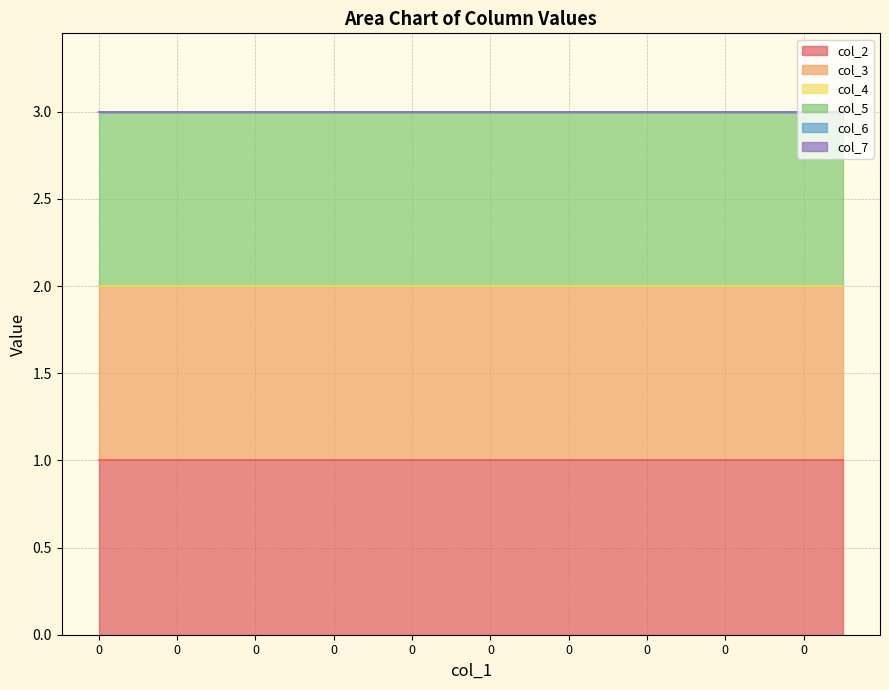

List the series in order of their peak value, lowest first.

col_4, col_6, col_7, col_2, col_3, col_5